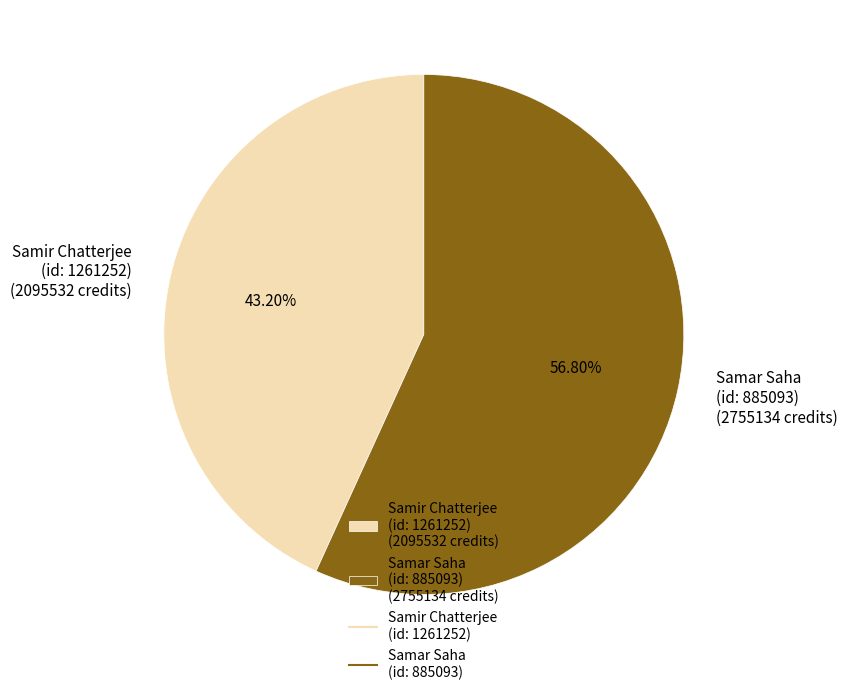

Combined, do Samar Saha (id: 885093) (2755134 credits) and Samir Chatterjee (id: 1261252) (2095532 credits) account for over 50%?

Yes